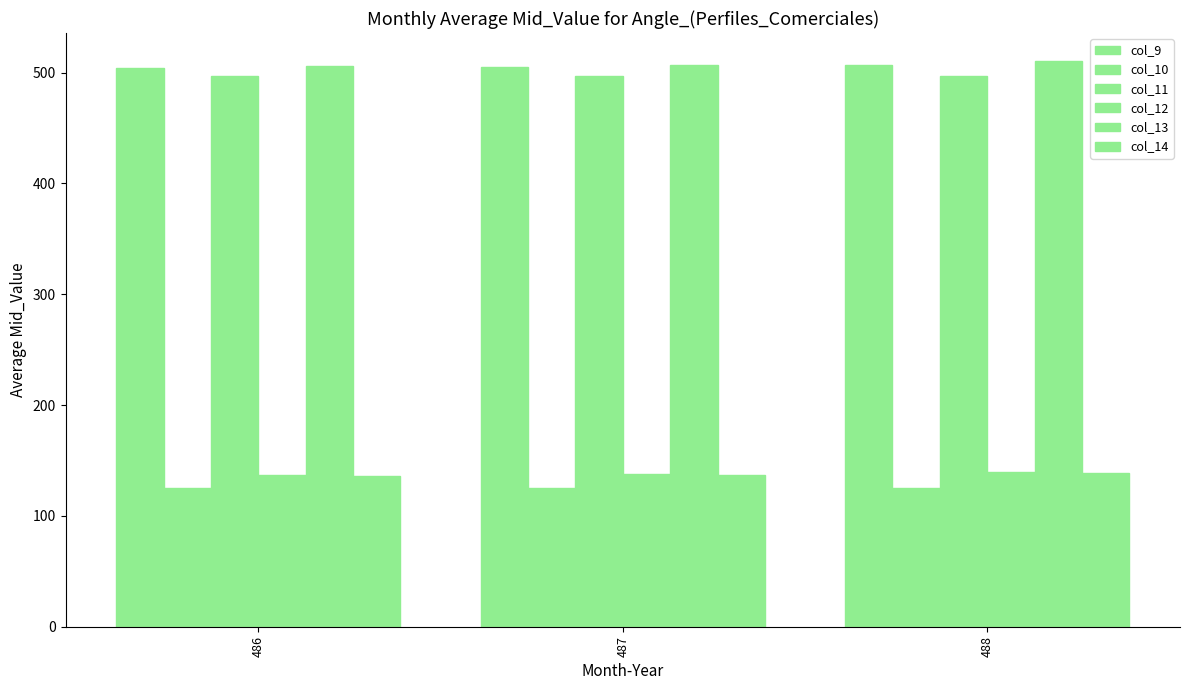

How many data points does each series have?

3